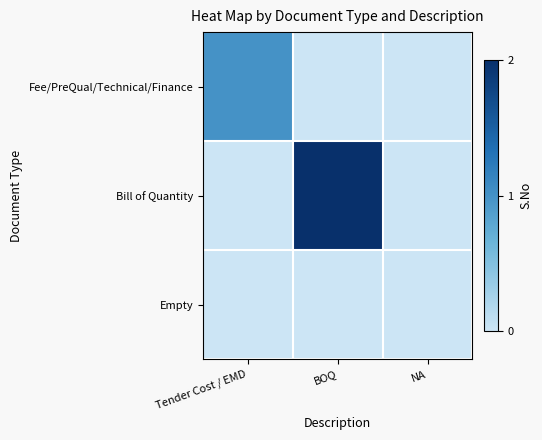

At NA, list the series in order from largest to smallest.

Fee/PreQual/Technical/Finance, Bill of Quantity, Empty